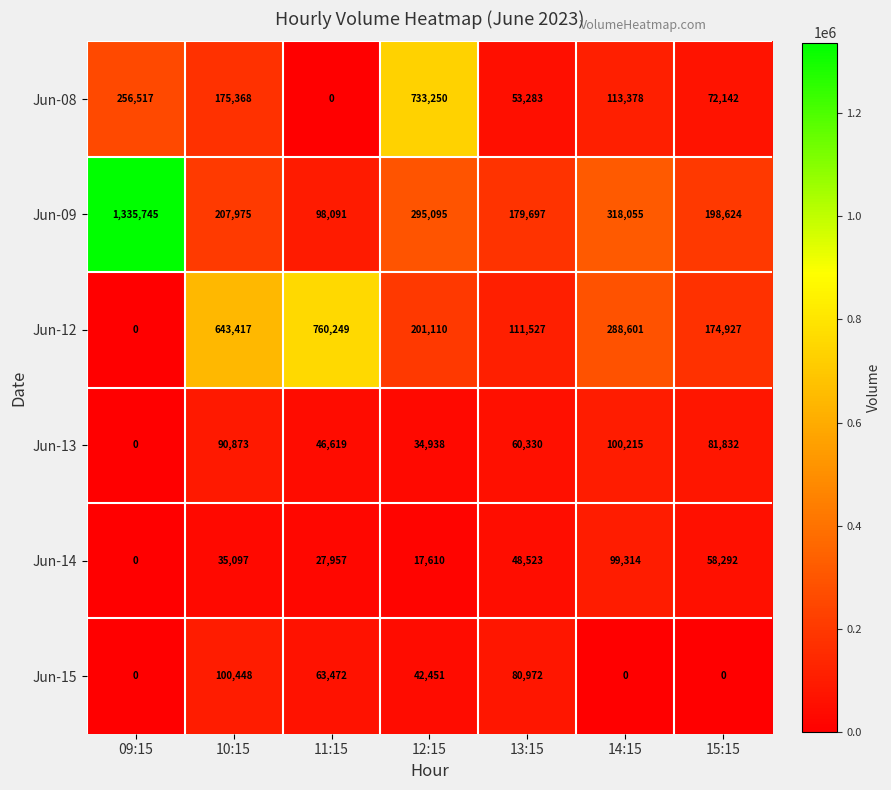

Rank the series at 13:15 from lowest to highest value.

Jun-14, Jun-08, Jun-13, Jun-15, Jun-12, Jun-09